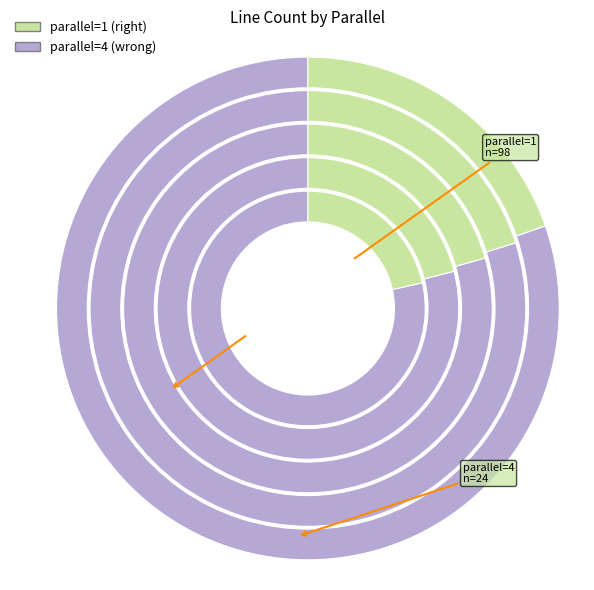

To the nearest percent, what portion does parallel_1 represent?

80%